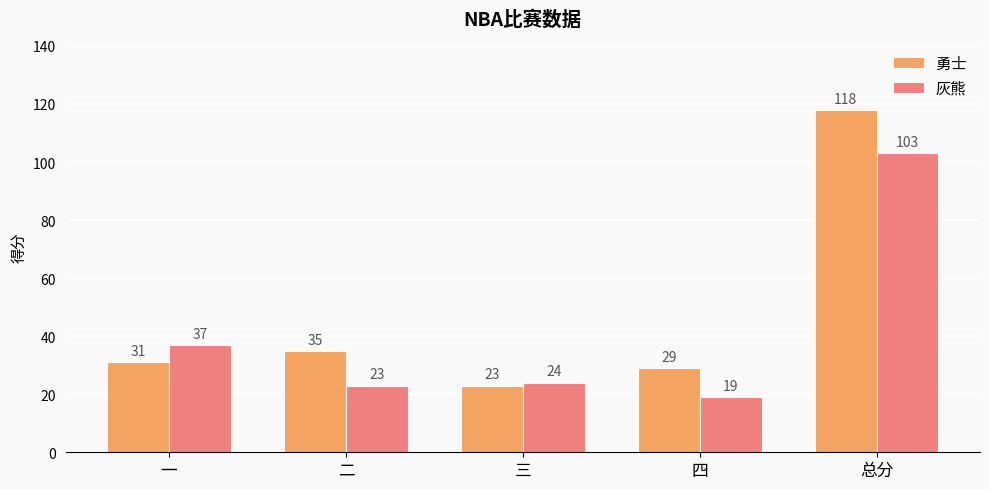

At 三, list the series in order from smallest to largest.

勇士, 灰熊